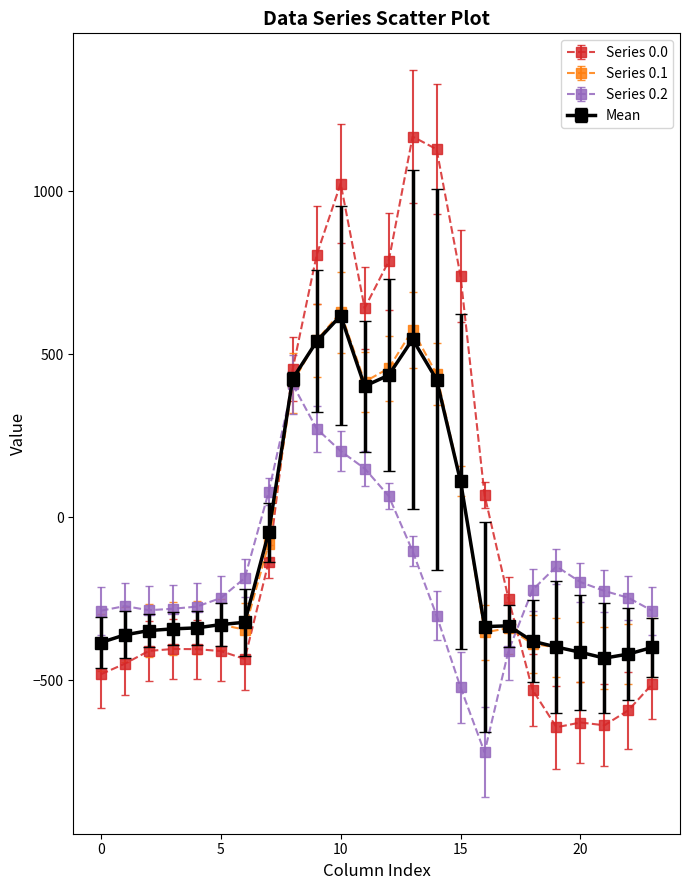

Which series has the largest range (max minus min)?

Series 0.0